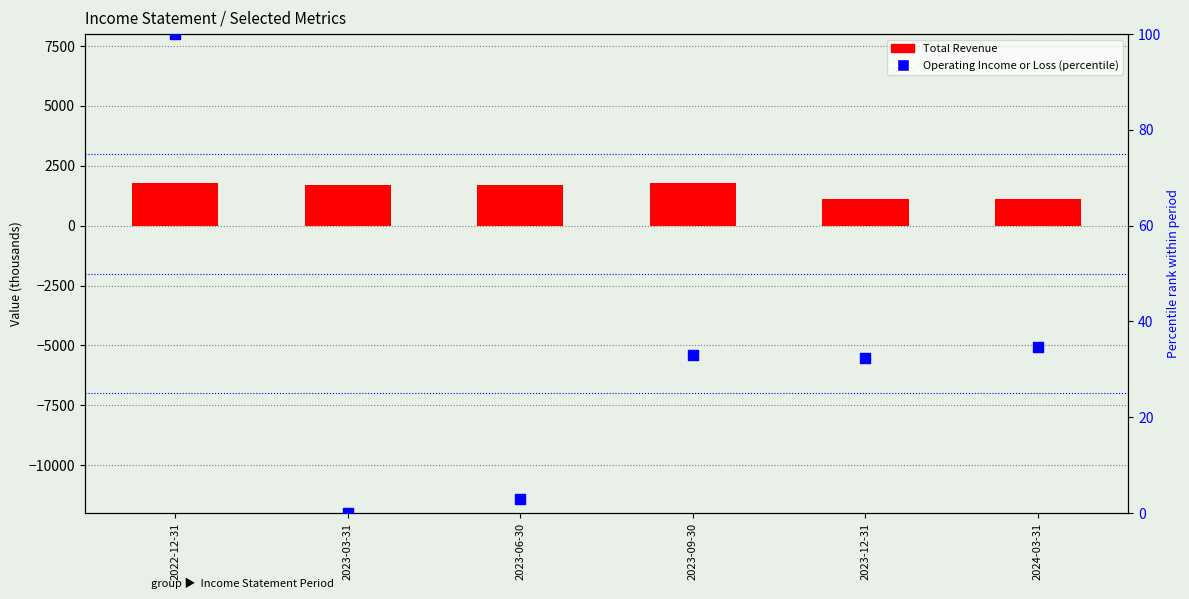

What is the total value across all series at 2023-06-30?

1703.0